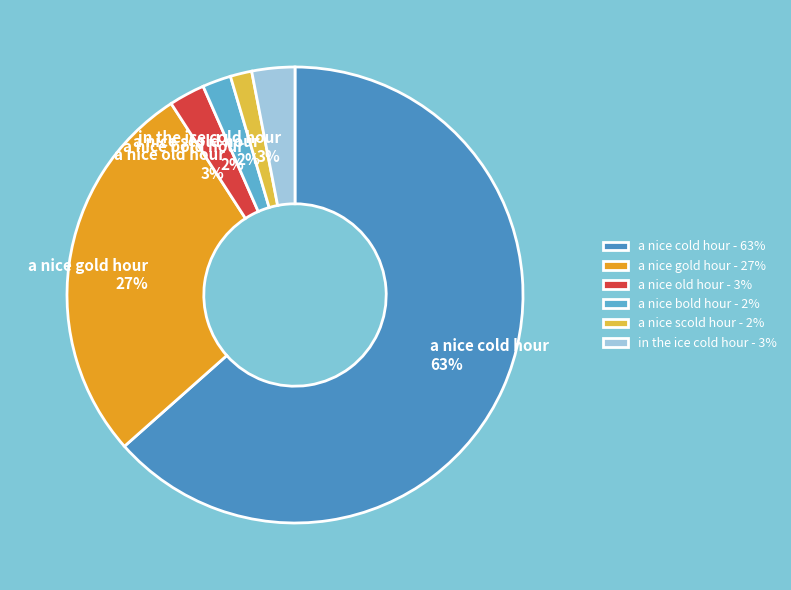

Combined, do a nice cold hour and a nice old hour account for over 50%?

Yes